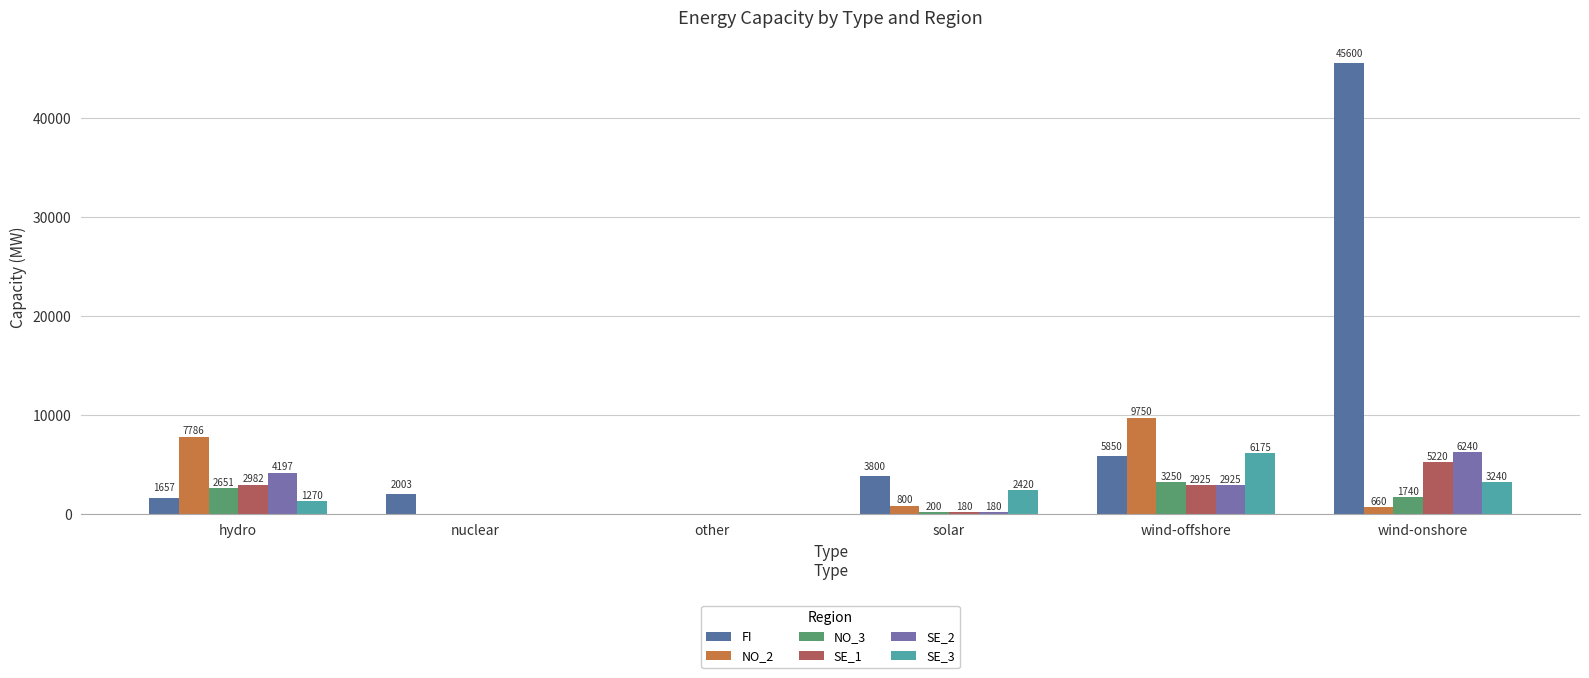

At which category does the chart reach its minimum across all series?

other